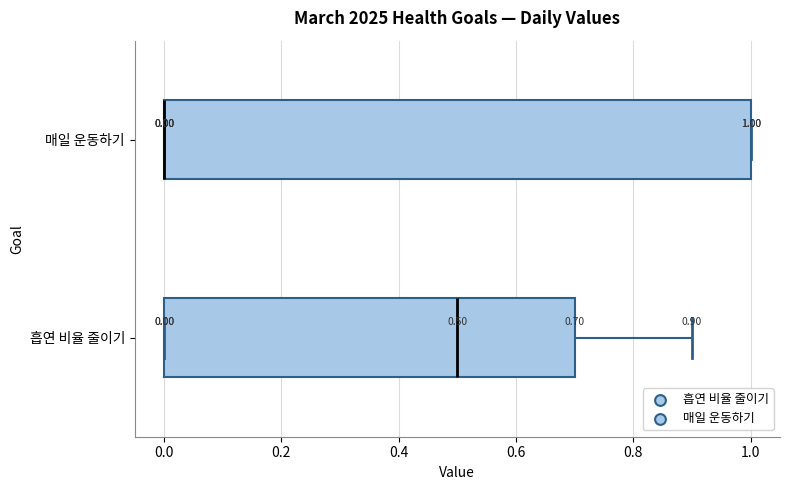

Comparing the boxes themselves (not the whiskers), which one is the widest?

매일 운동하기